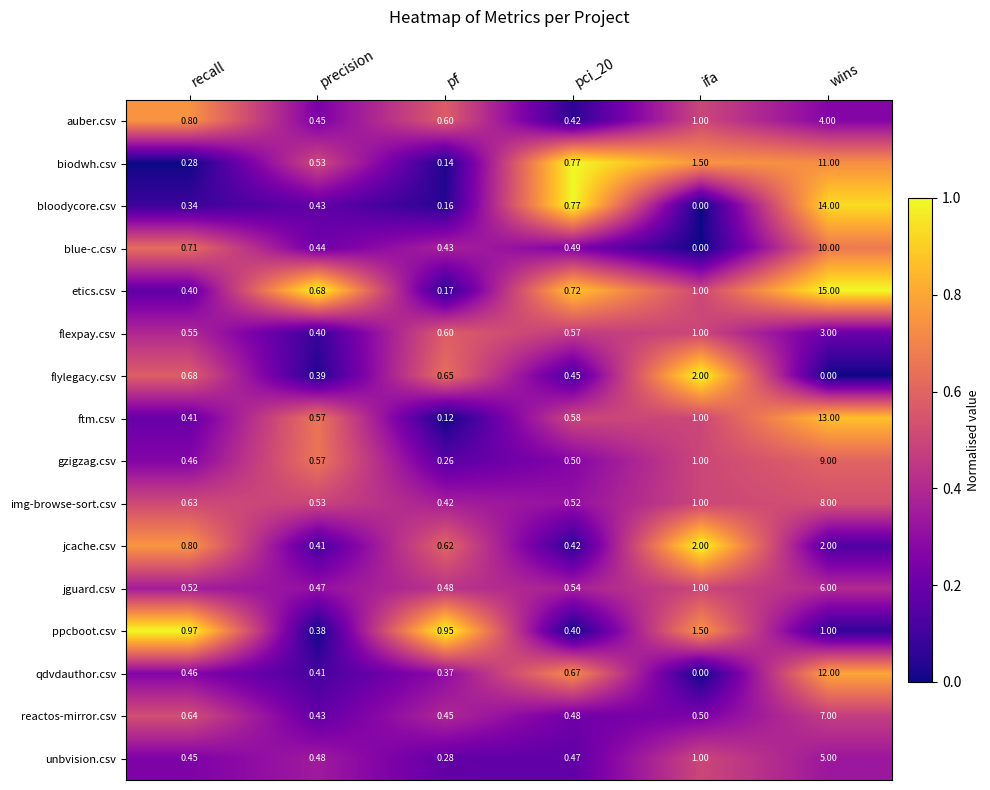

Which series has the largest total across all categories?

etics.csv